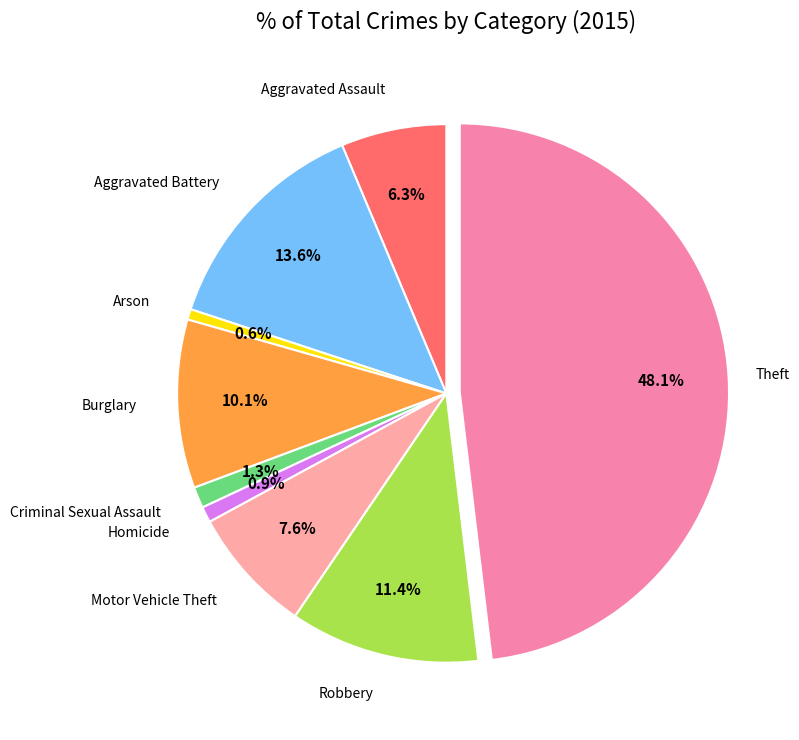

How many segments does this pie chart have?

9